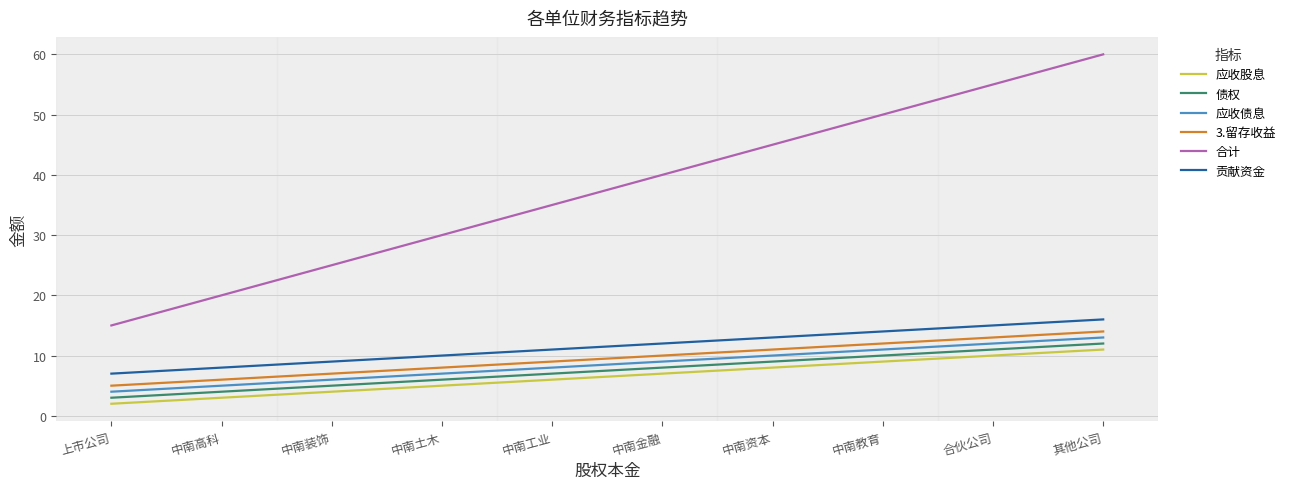

What position from the right is 上市公司?

10